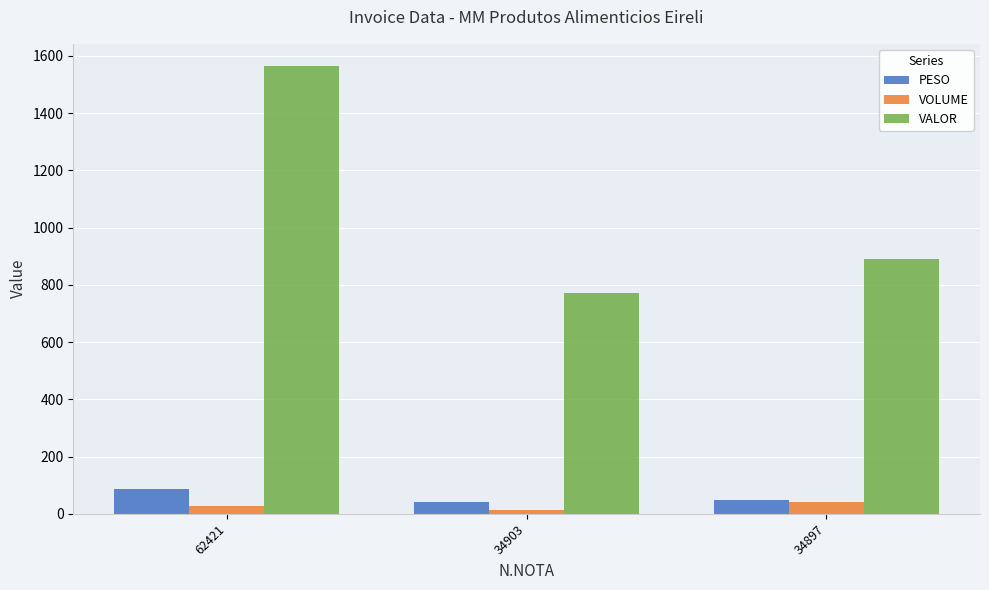

List the labels in order of VALOR value, smallest first.

34903, 34897, 62421